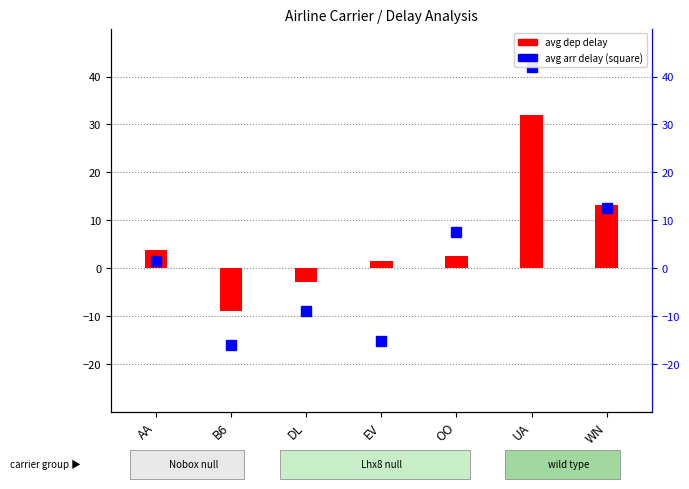

What value does the data have at DL?

-2.8